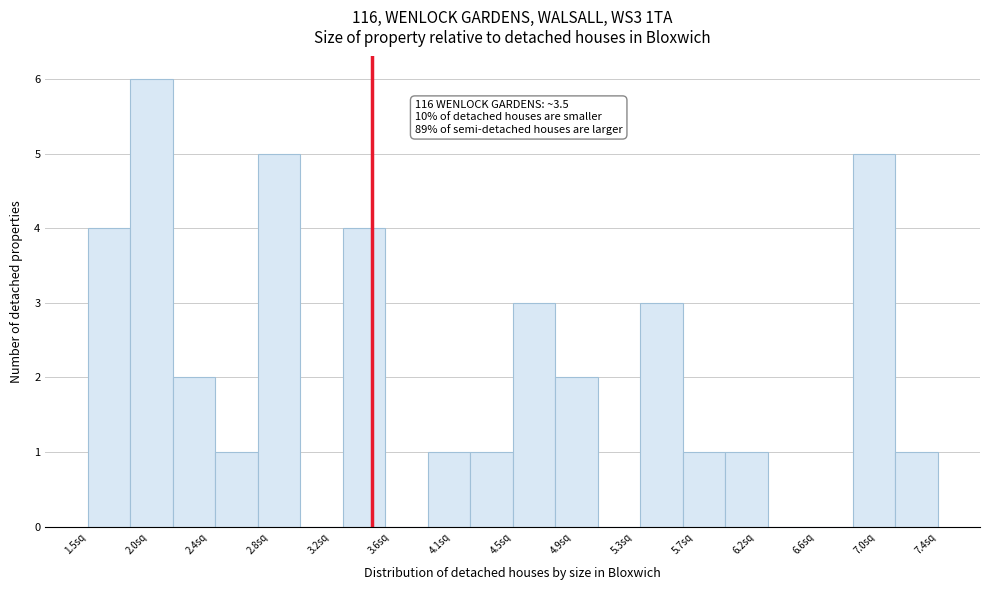

Which range on the x-axis has the tallest bar?

1.85 to 2.10